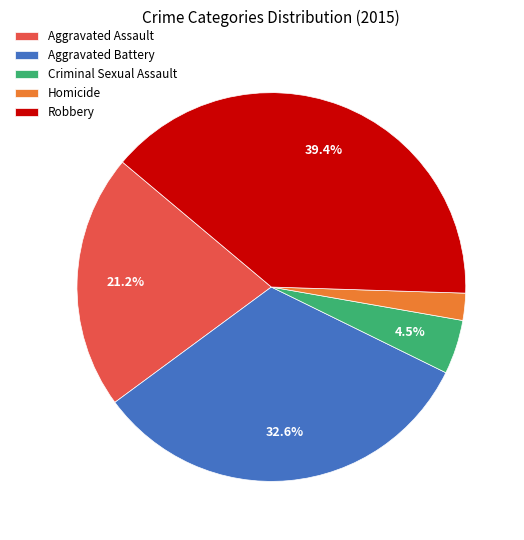

What percentage is the Aggravated Assault slice, to the nearest percent?

21%